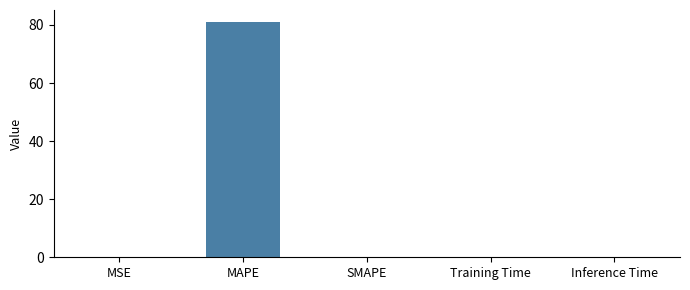

The chart shows a value of -31.5 at SMAPE. True or false?

False